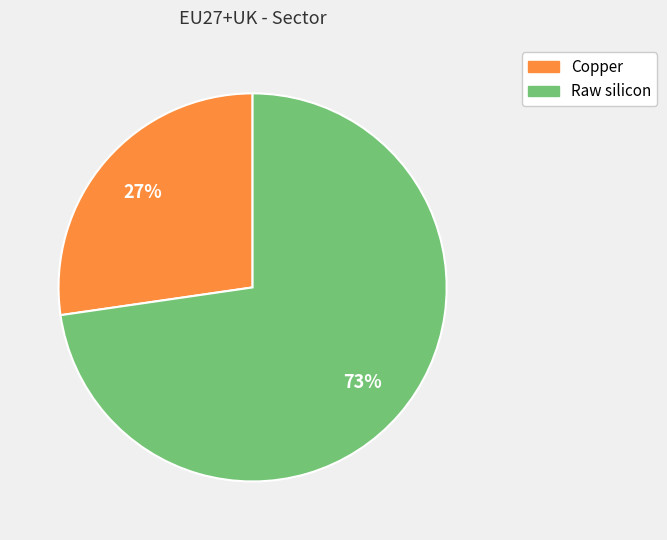

To the nearest percent, what is the average slice percentage?

50%